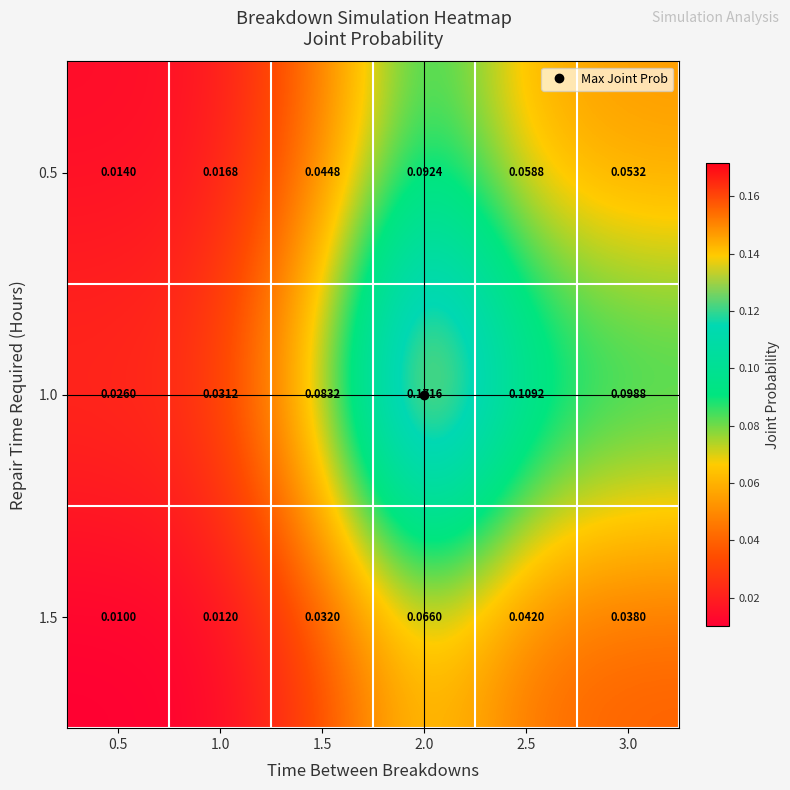

Is the value of 0.5 at 1.5 greater than the value of 1.0 at 1.0?

Yes